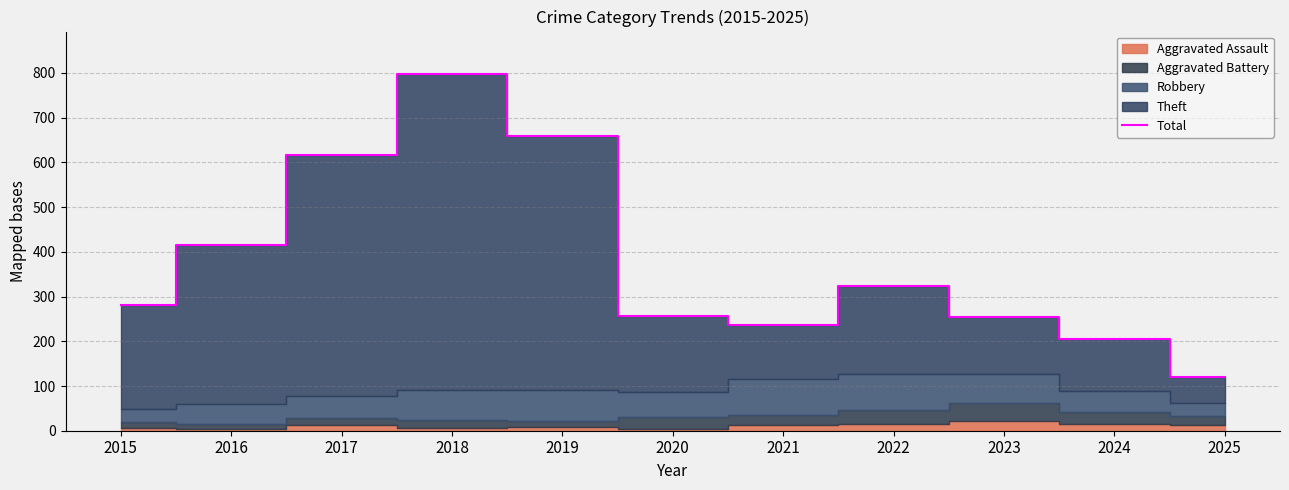

What is the difference between the maximum and second lowest values?

591